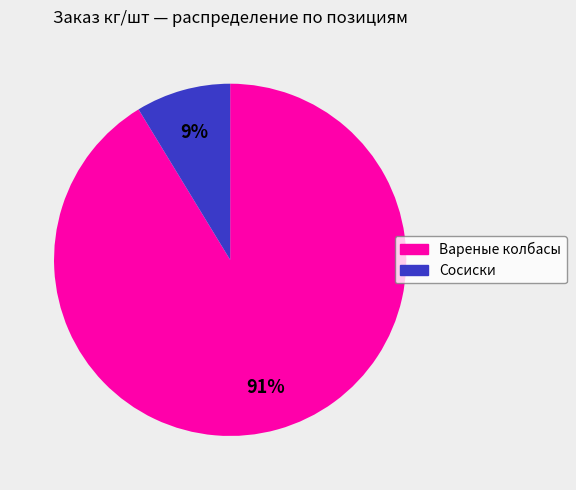

Is there a majority slice in this chart?

Yes